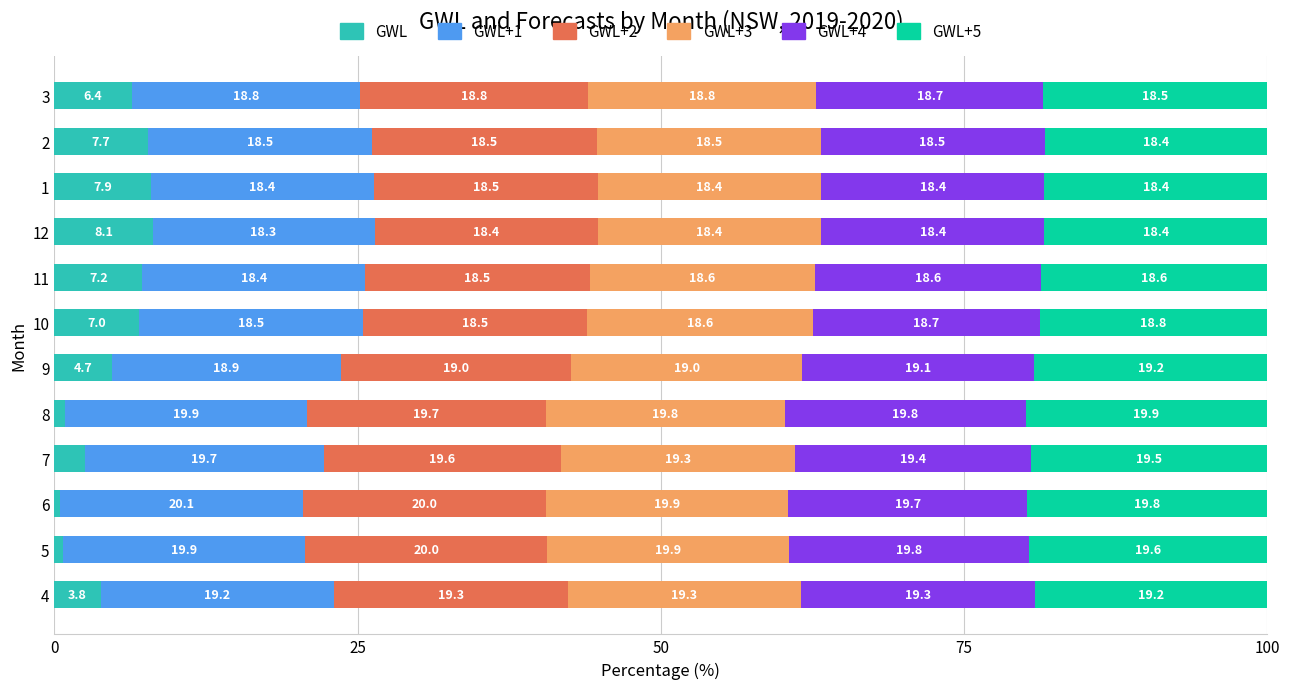

What is the average value of the GWL series?

4.8